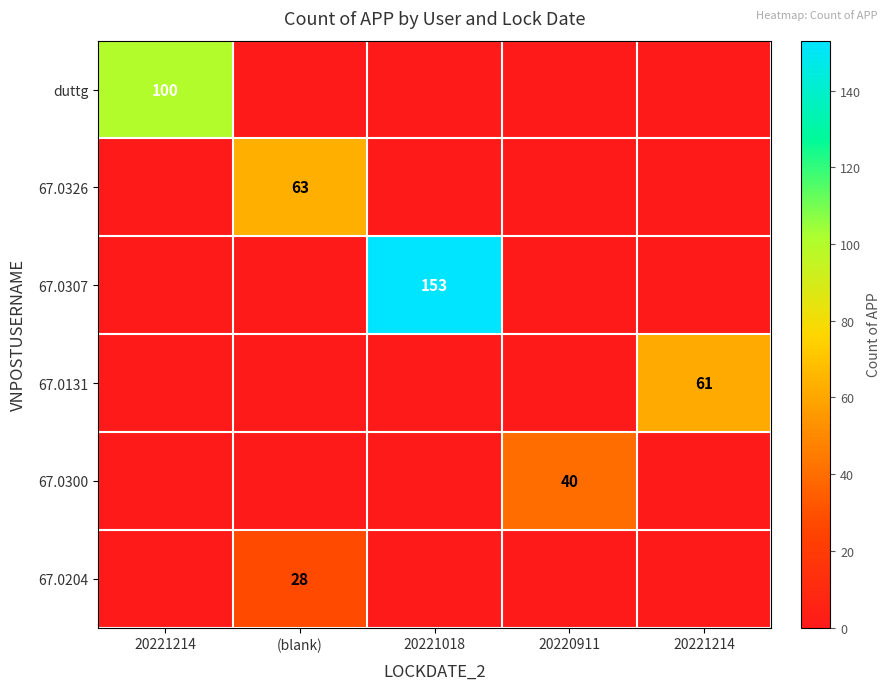

How many values in 67.0326 are above zero?

1